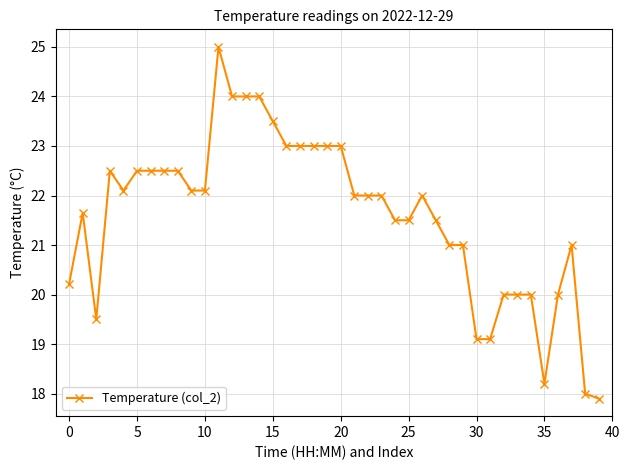

What is the smallest value displayed?

17.9